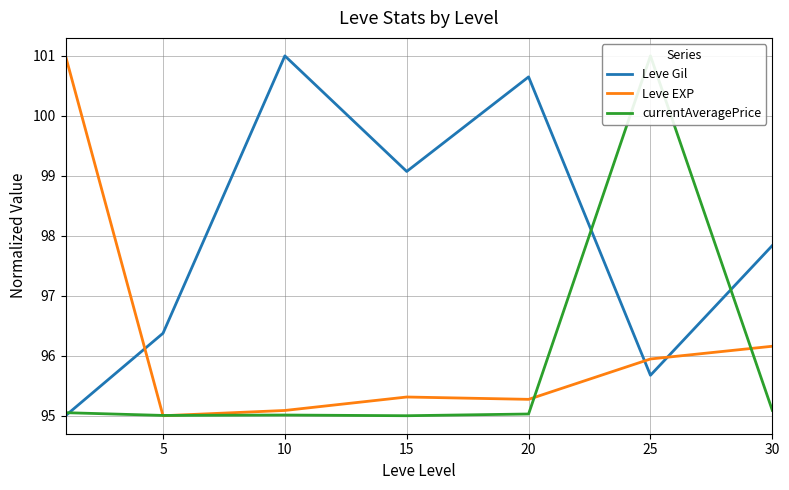

Reading right to left, transcribe all the data shown in this chart.

Leve Gil: 97.8	95.7	100.6	99.1	101.0	96.4	95.0
Leve EXP: 96.2	95.9	95.3	95.3	95.1	95.0	101.0
currentAveragePrice: 95.1	101.0	95.0	95.0	95.0	95.0	95.1